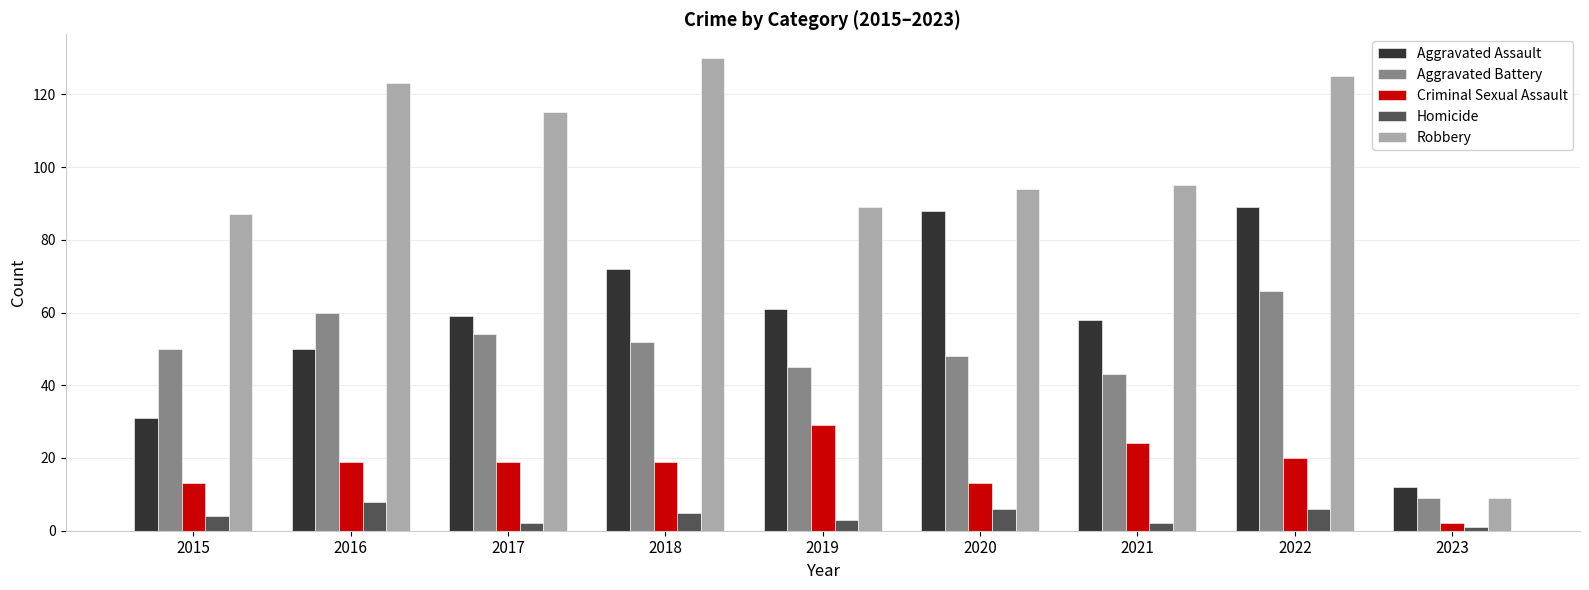

What is the sum of all Criminal Sexual Assault values?

158